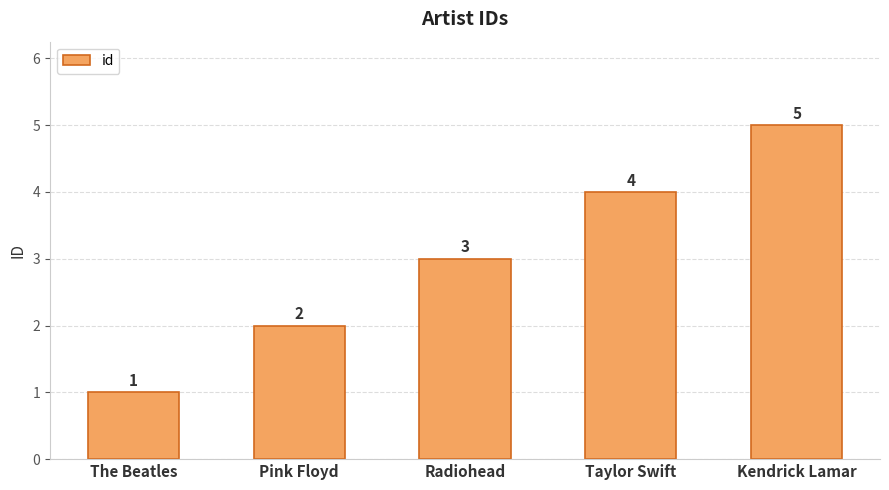

Reading left to right, what are all the values shown in this chart?

1	2	3	4	5